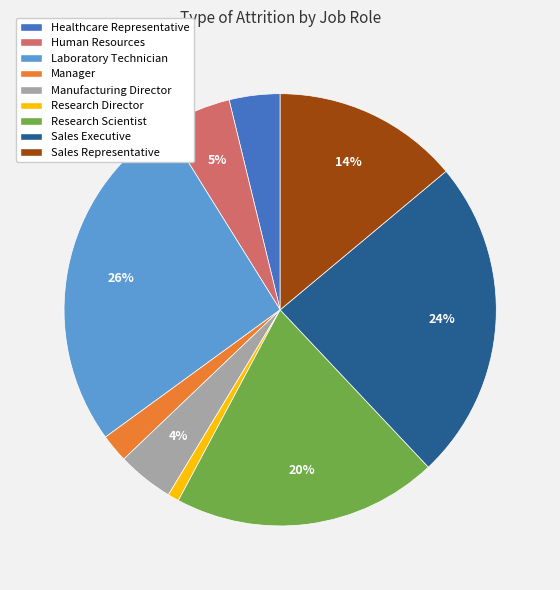

To the nearest percent, what is the difference between the largest and smallest slice percentages?

25%